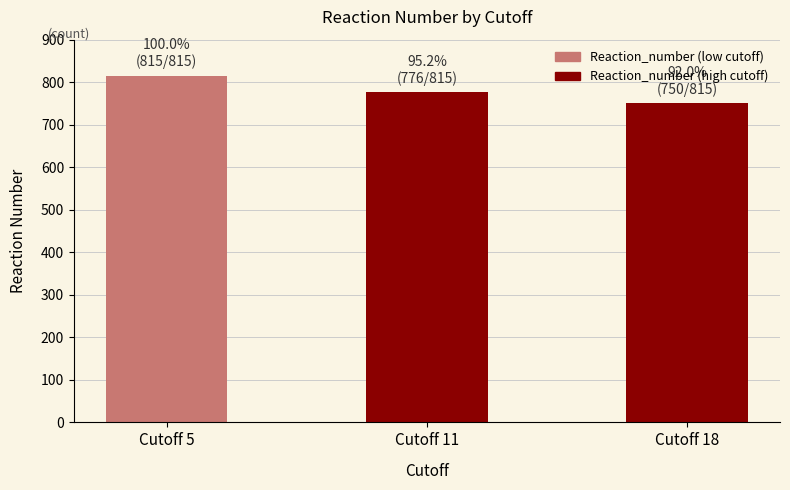

Which label corresponds to the smallest value in the chart?

Cutoff 18